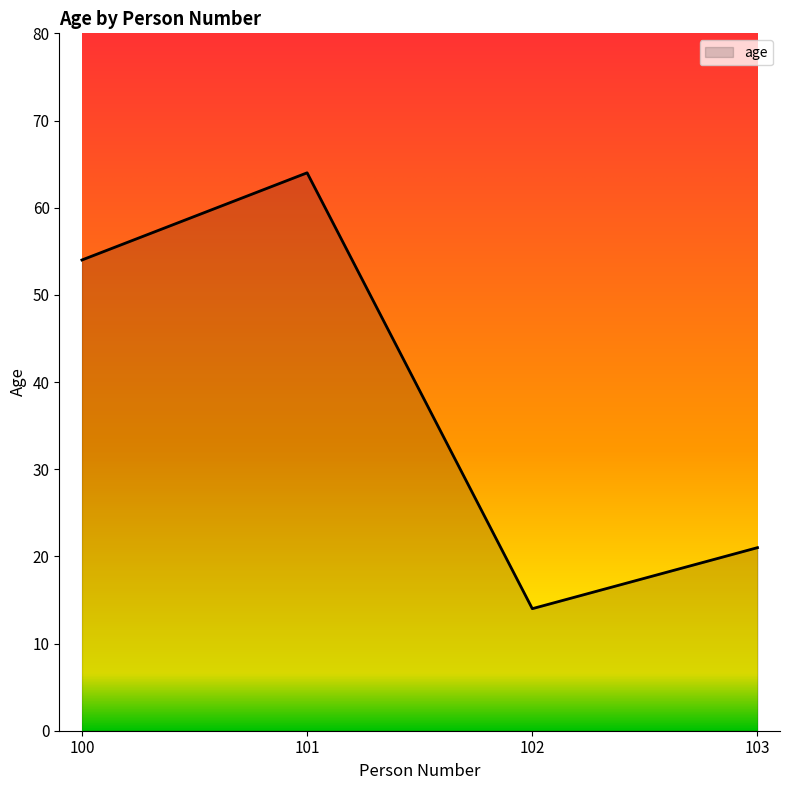

The value at 103 is 31. True or false?

False